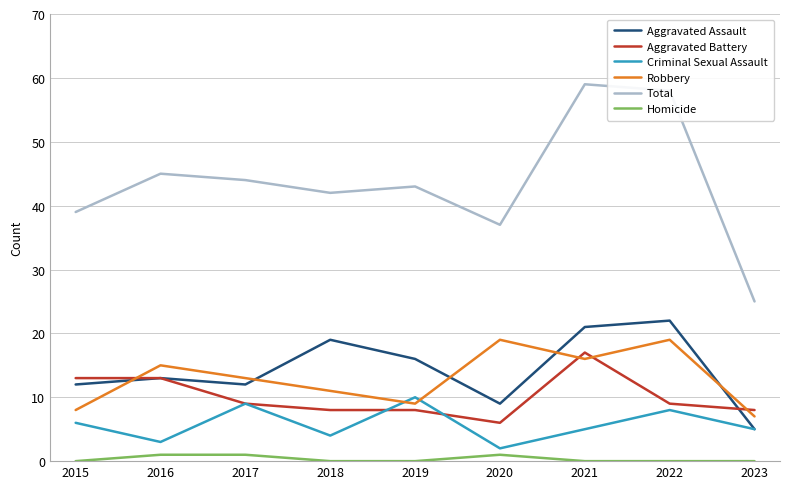

Is the value of Homicide at 2023 greater than the value of Criminal Sexual Assault at 2019?

No